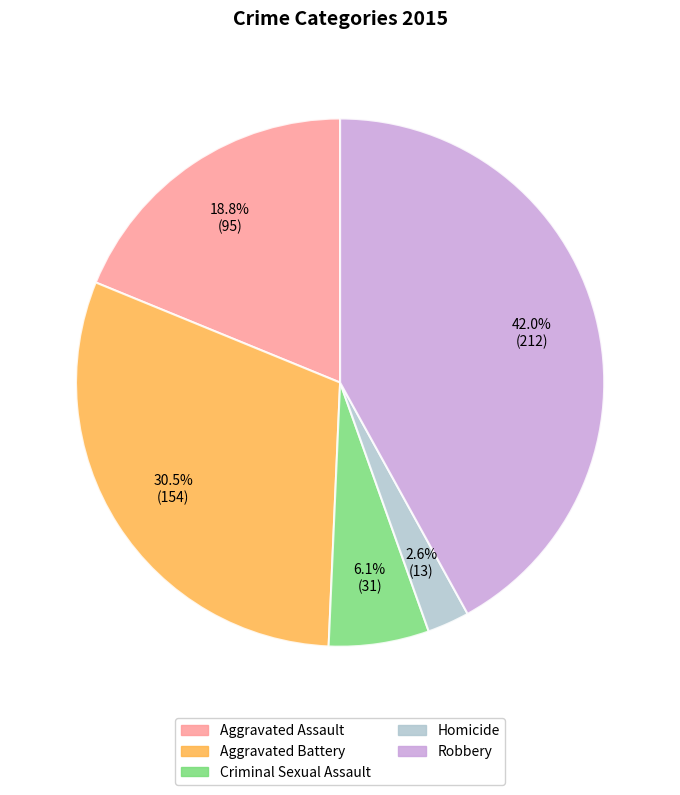

To the nearest percent, what is the average slice percentage?

20%